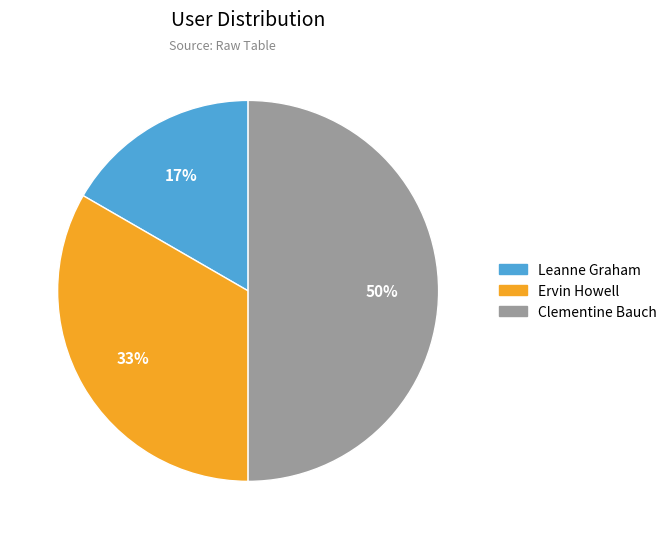

Between Leanne Graham and Clementine Bauch, which is larger?

Clementine Bauch